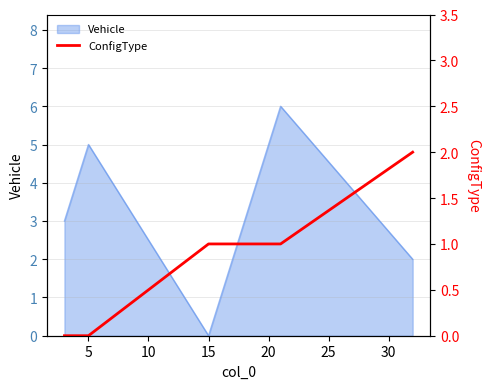

At which label does Vehicle reach its minimum?

15